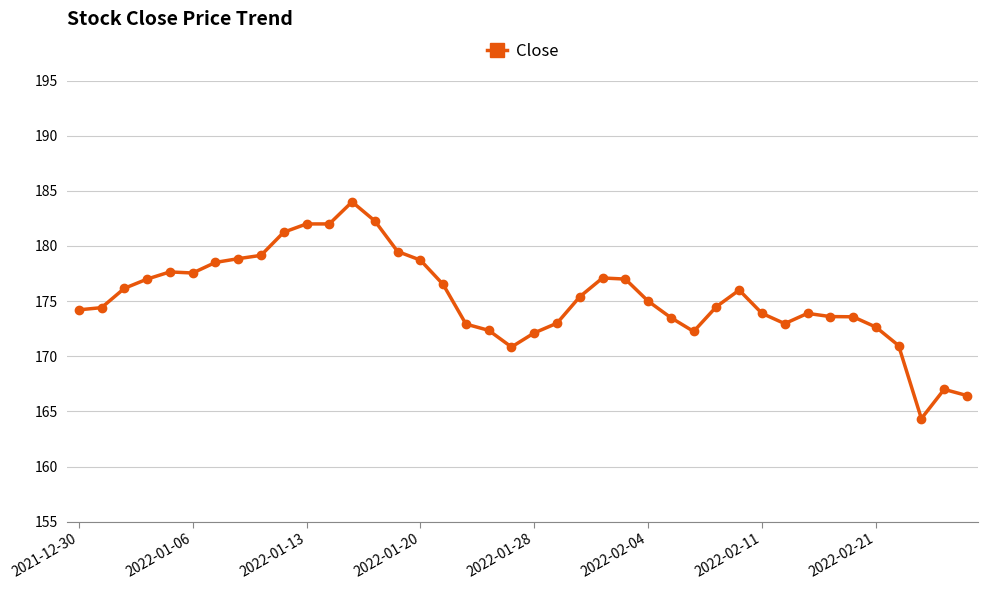

How many values are below 175?

20